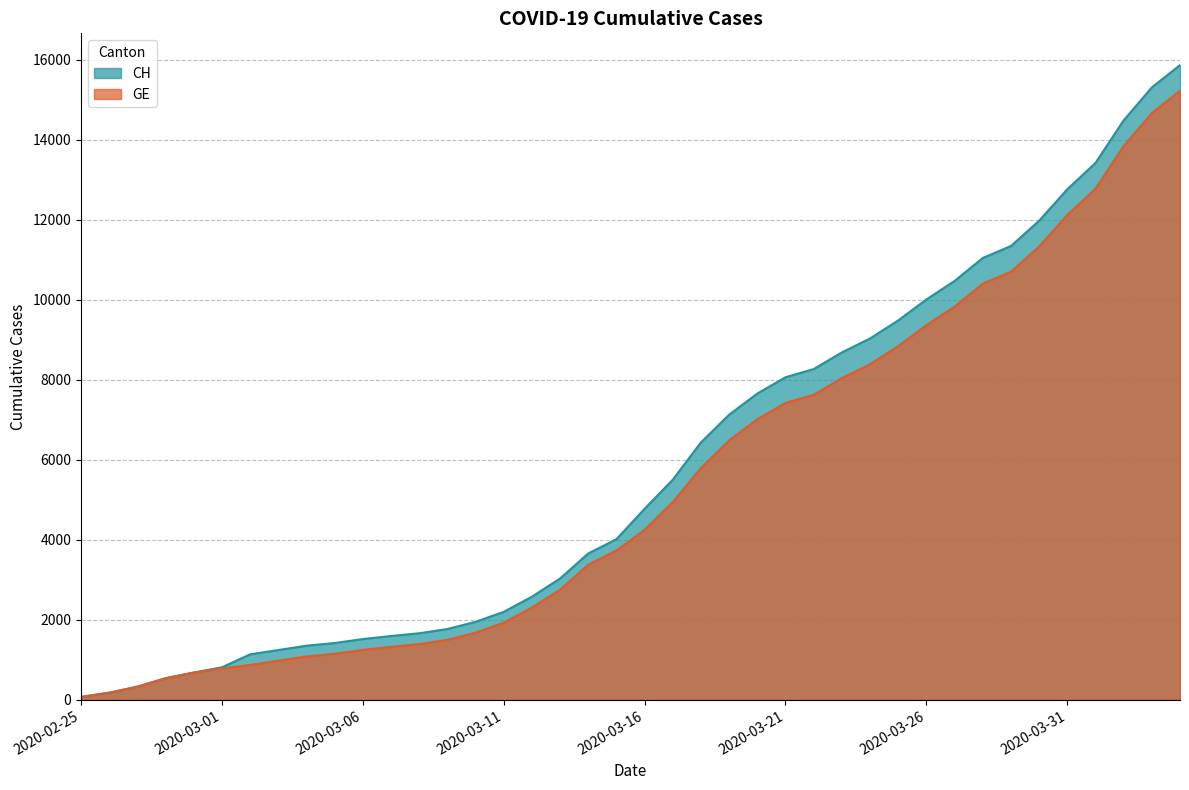

Which series changed the most between 2020-03-01 and 2020-03-21?

CH